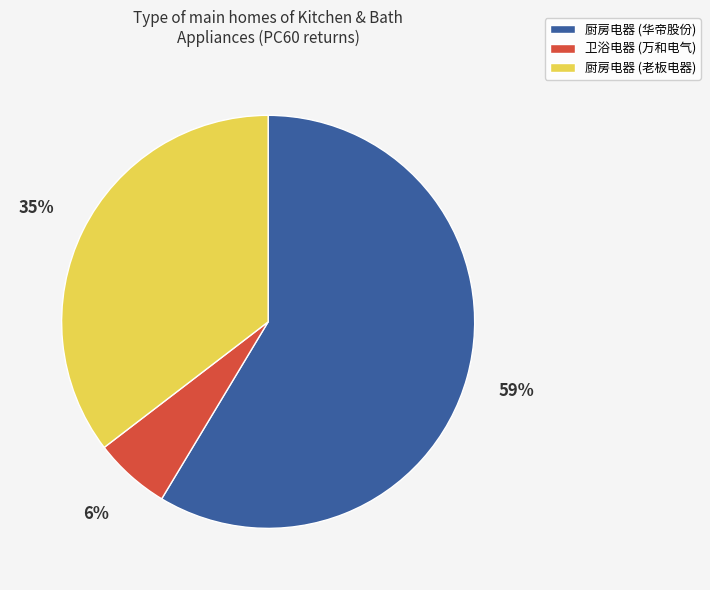

To the nearest percent, what is the difference between the largest and smallest slice percentages?

53%